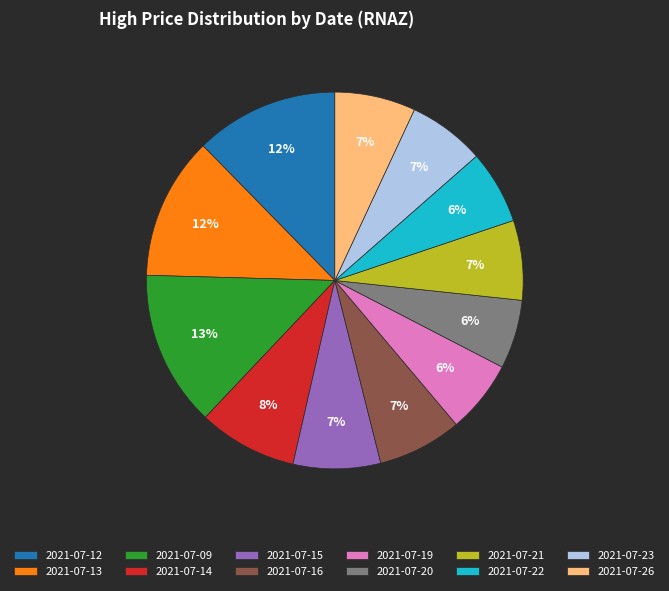

Which slice is the largest?

2021-07-09